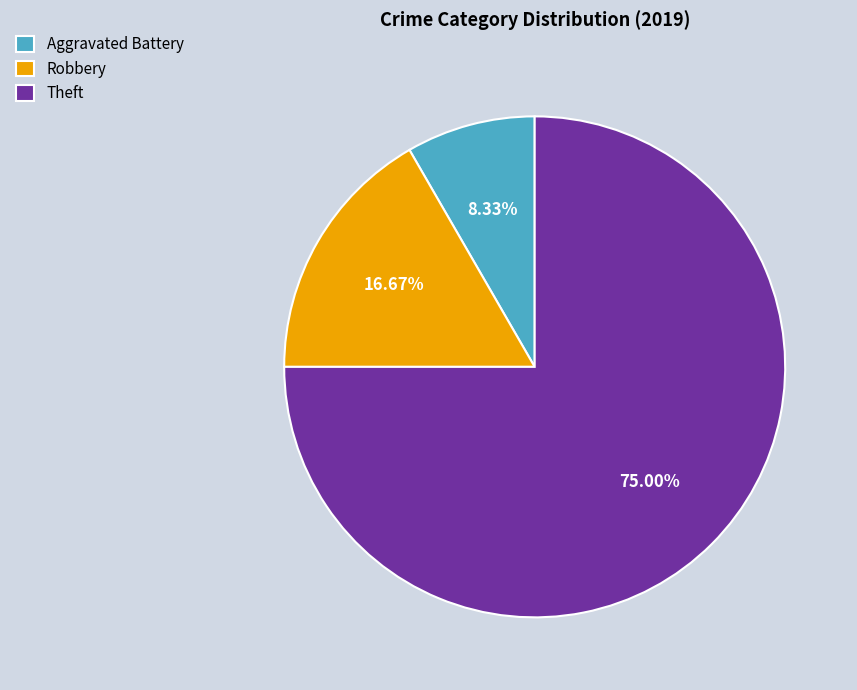

Combined, what portion of the pie is Theft and Aggravated Battery?

83.3%